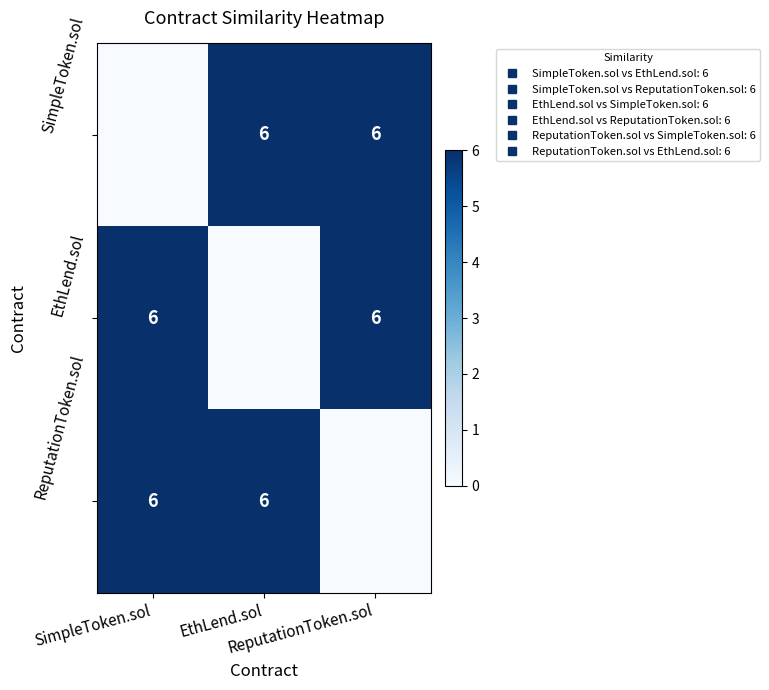

What is the spread (max minus min) of values at EthLend.sol?

6